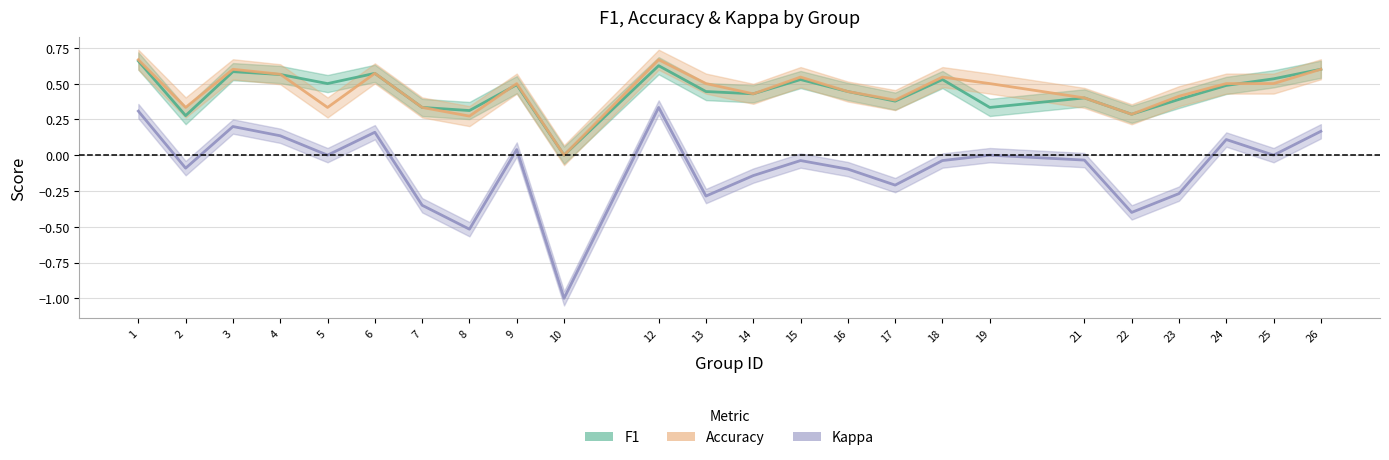

What is the spread (max minus min) of values at 18?

0.6